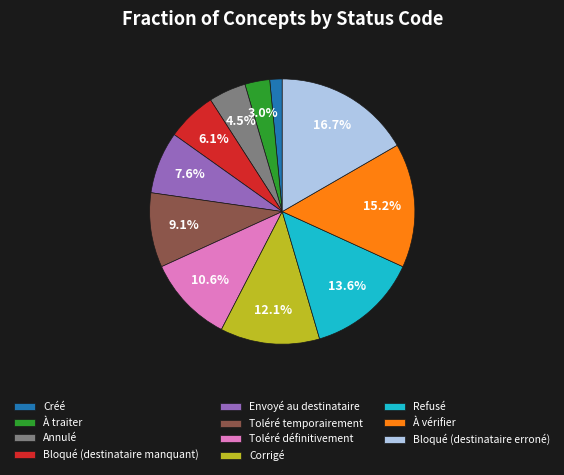

To the nearest percent, what is the combined percentage of Bloqué (destinataire manquant) and Créé?

8%